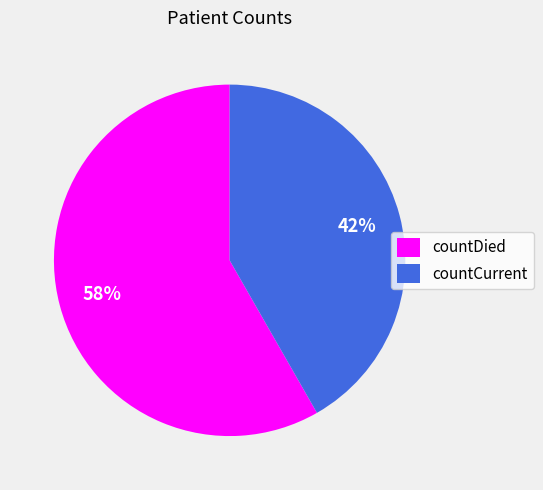

To the nearest percent, what portion does countDied represent?

58%